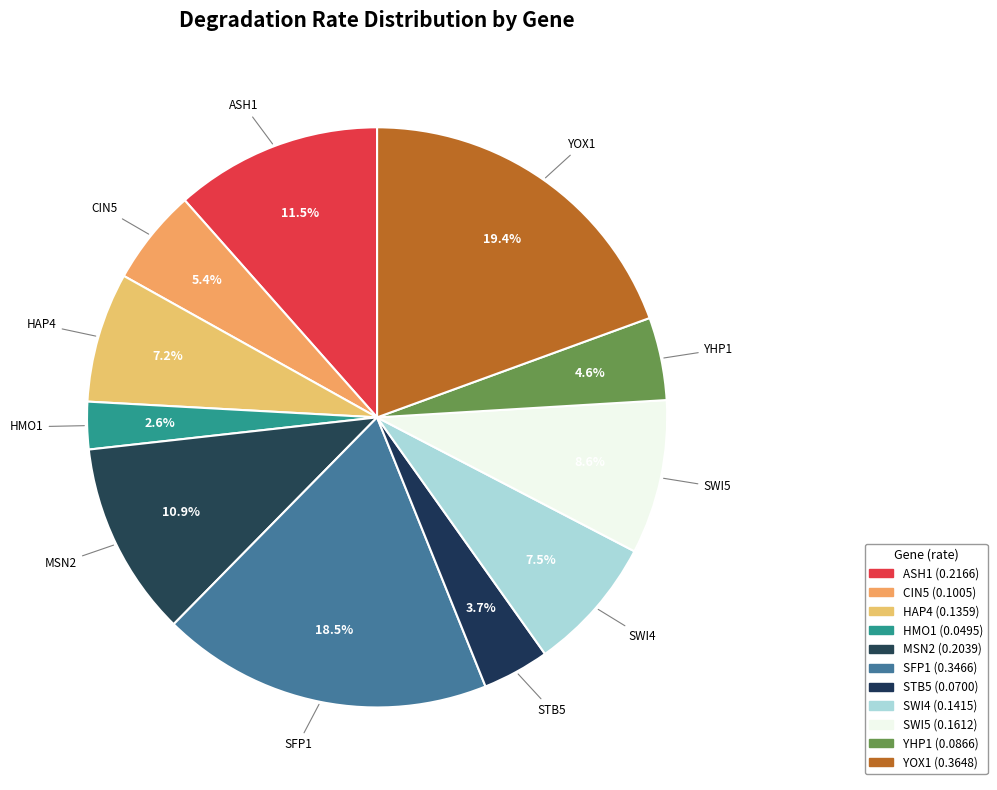

Is there a majority slice in this chart?

No